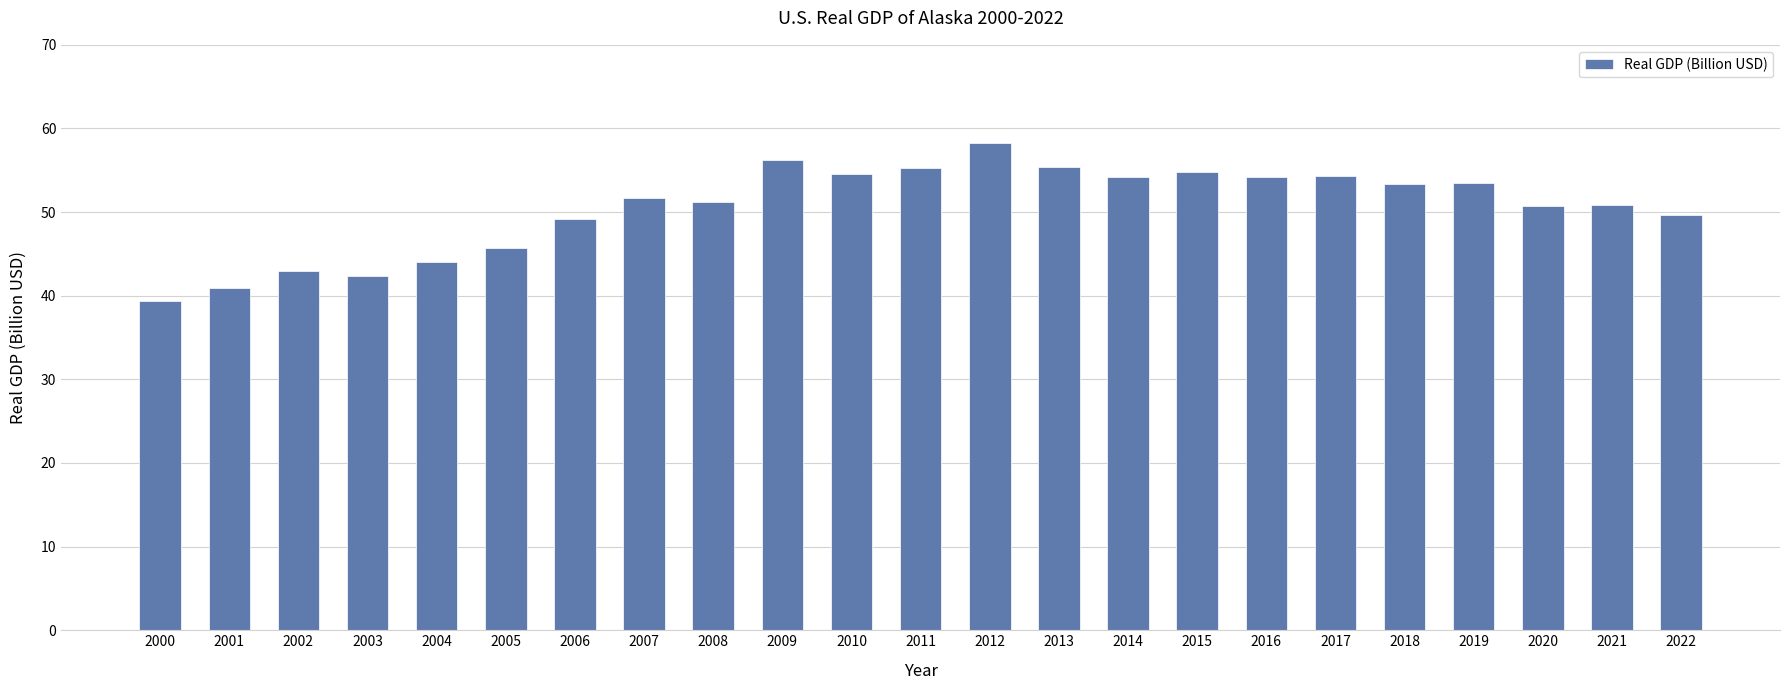

Is it true that the value at 2022 is 49.6?

True